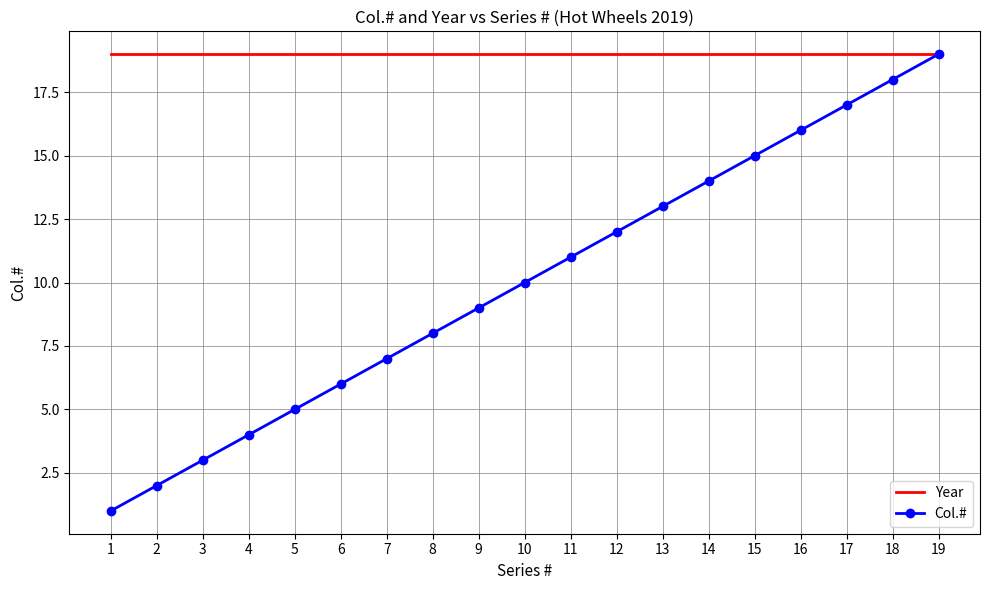

What is the maximum value shown in the chart?

19